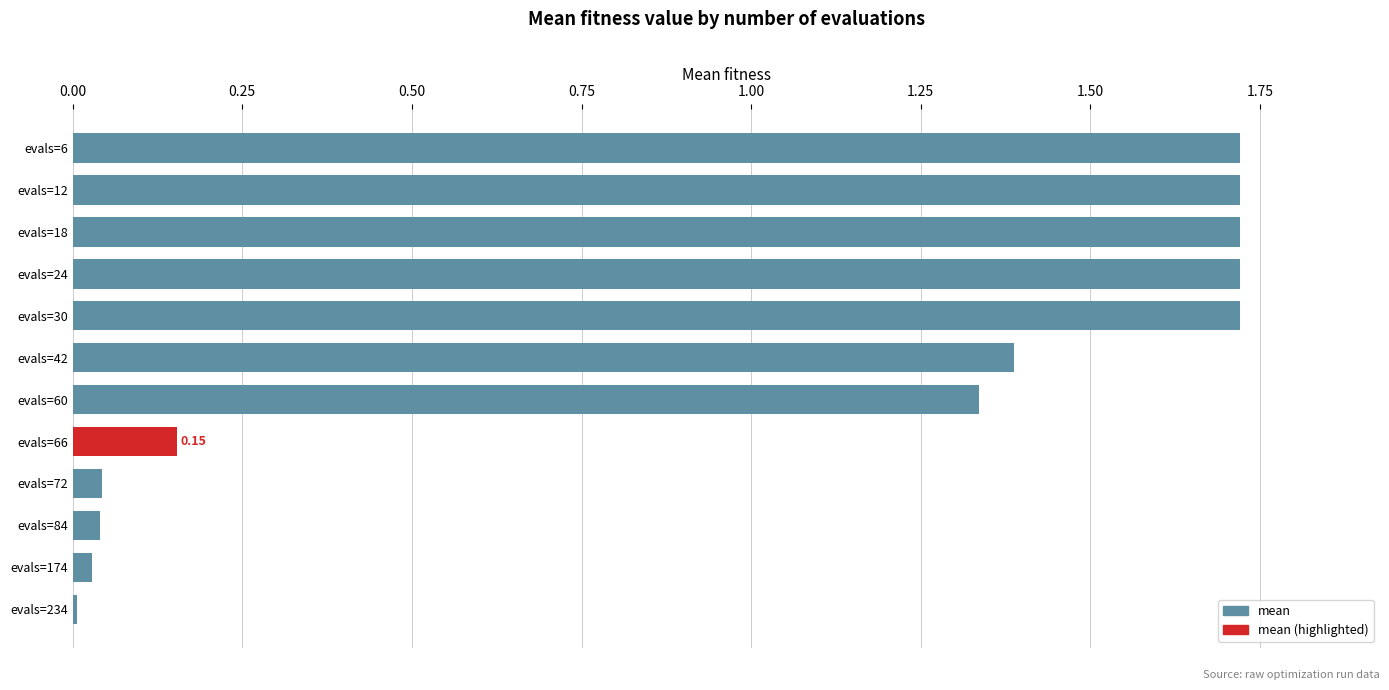

What is the sum of all values?

11.6